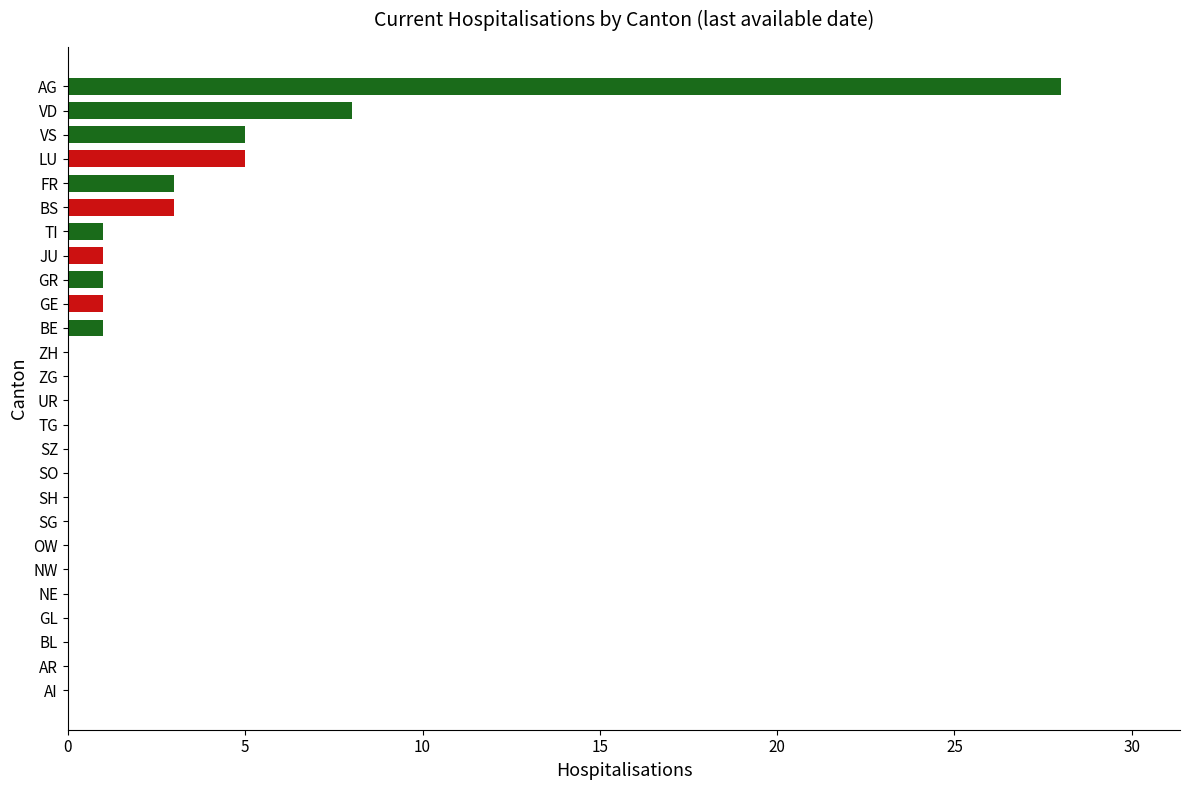

What is the maximum value shown in the chart?

28